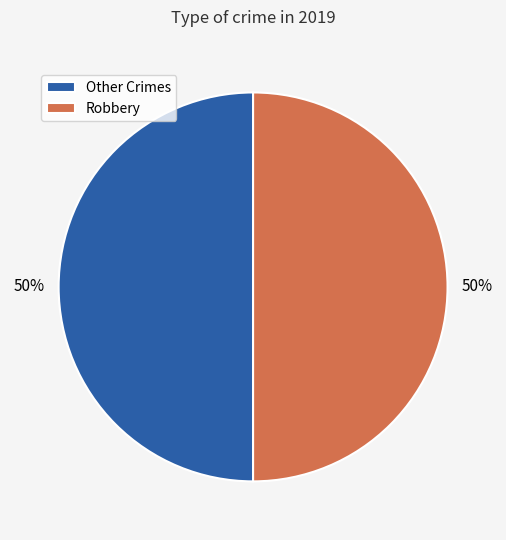

True or false: Other Crimes accounts for 42% of the total.

False